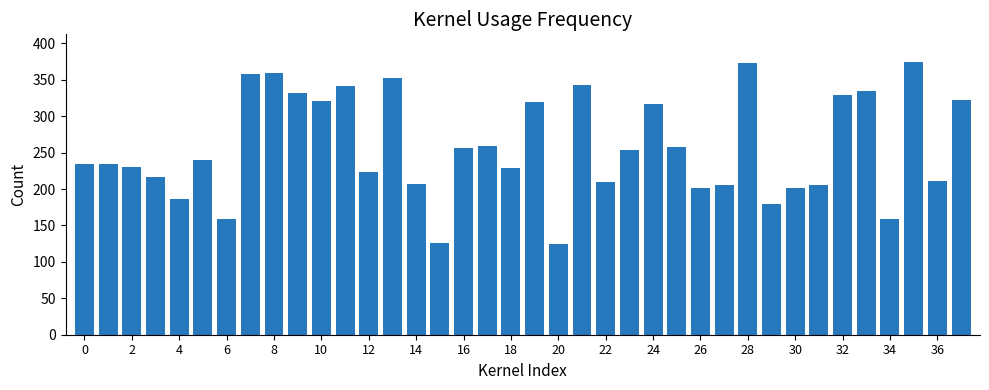

What is the value of the 32nd bar from the left?

206